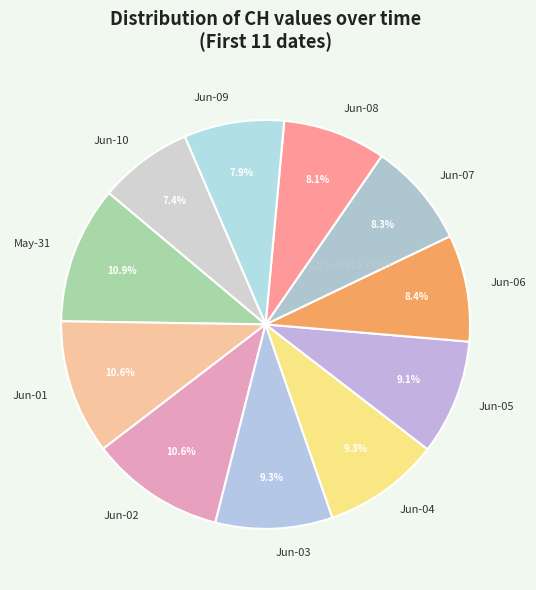

Which category has the smallest portion of the pie?

Jun-10